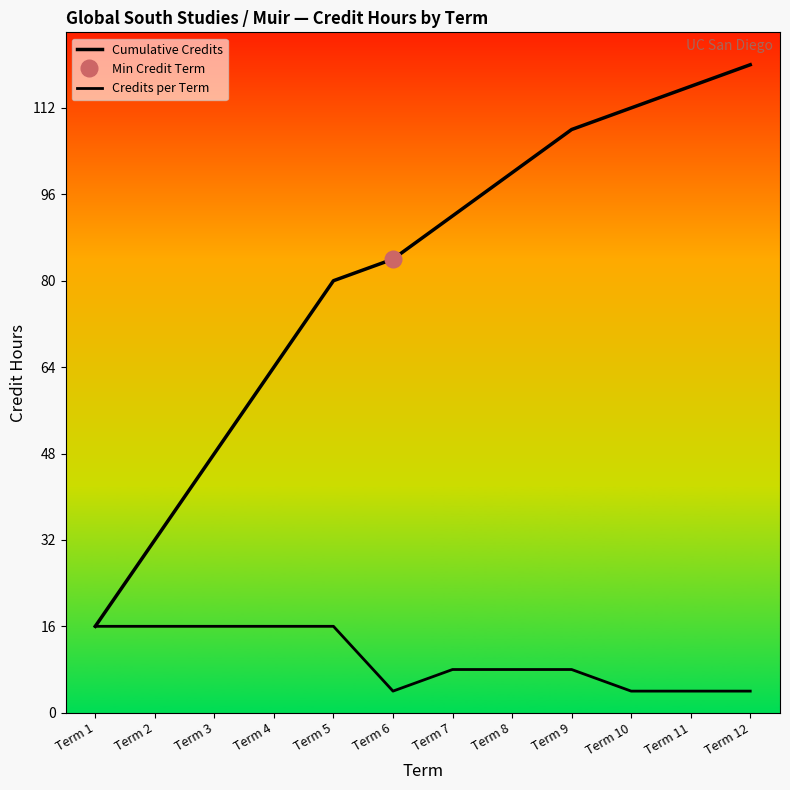

What is the minimum value for Cumulative Credits?

16